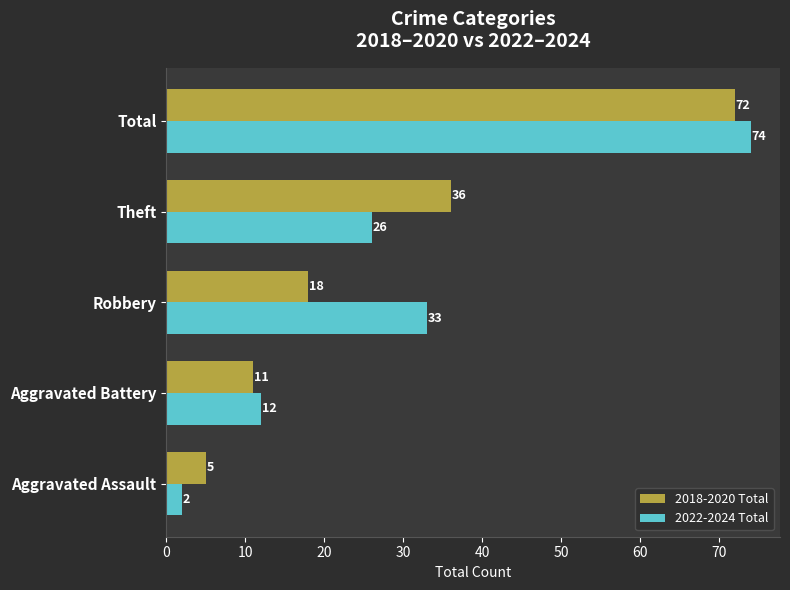

Where is 2018-2020 Total nearest to the value 38?

Theft